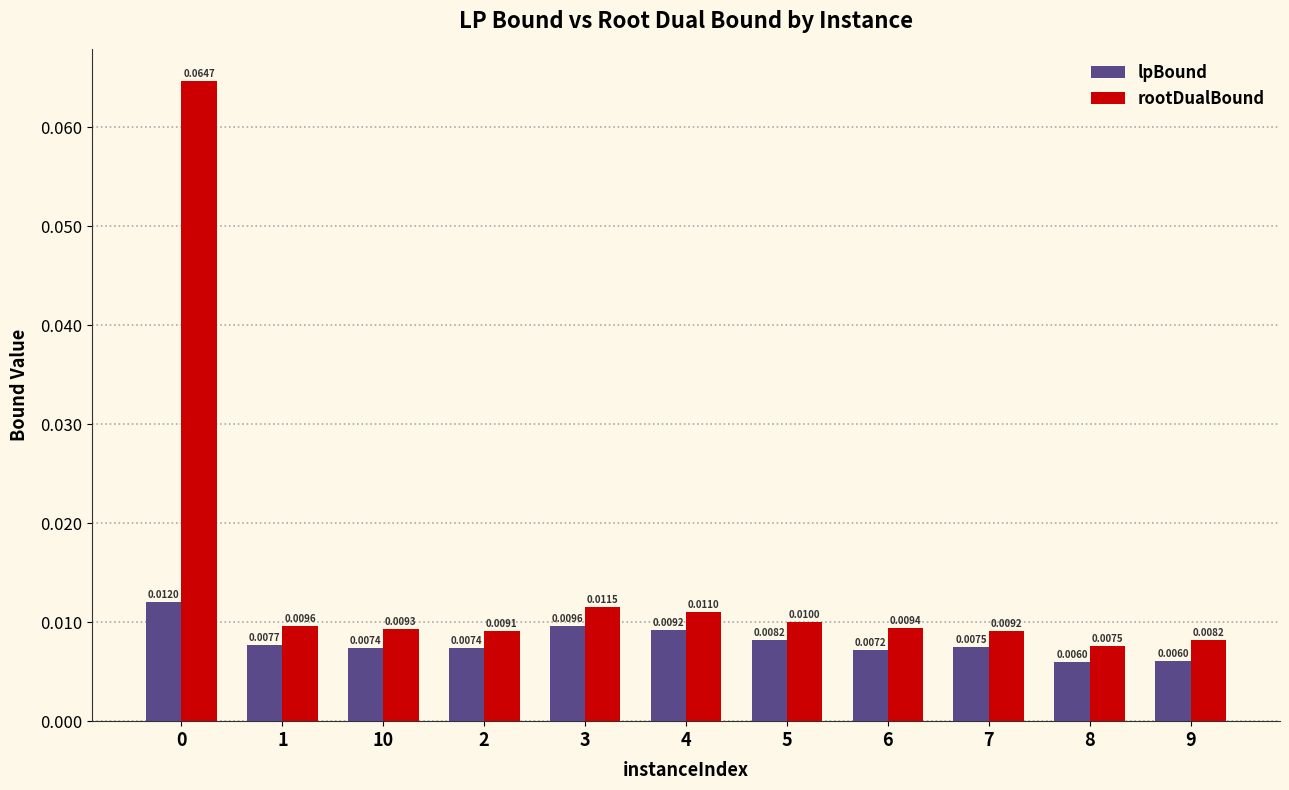

Rank the series by their average value, from lowest to highest.

lpBound, rootDualBound